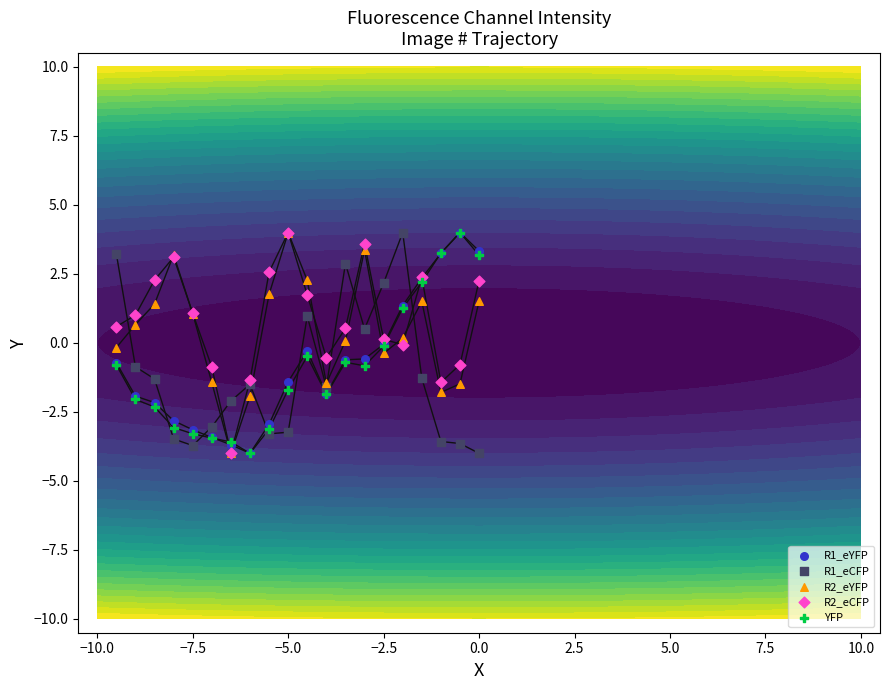

What are all the series names shown in the legend?

R1_eYFP, R1_eCFP, R2_eYFP, R2_eCFP, YFP